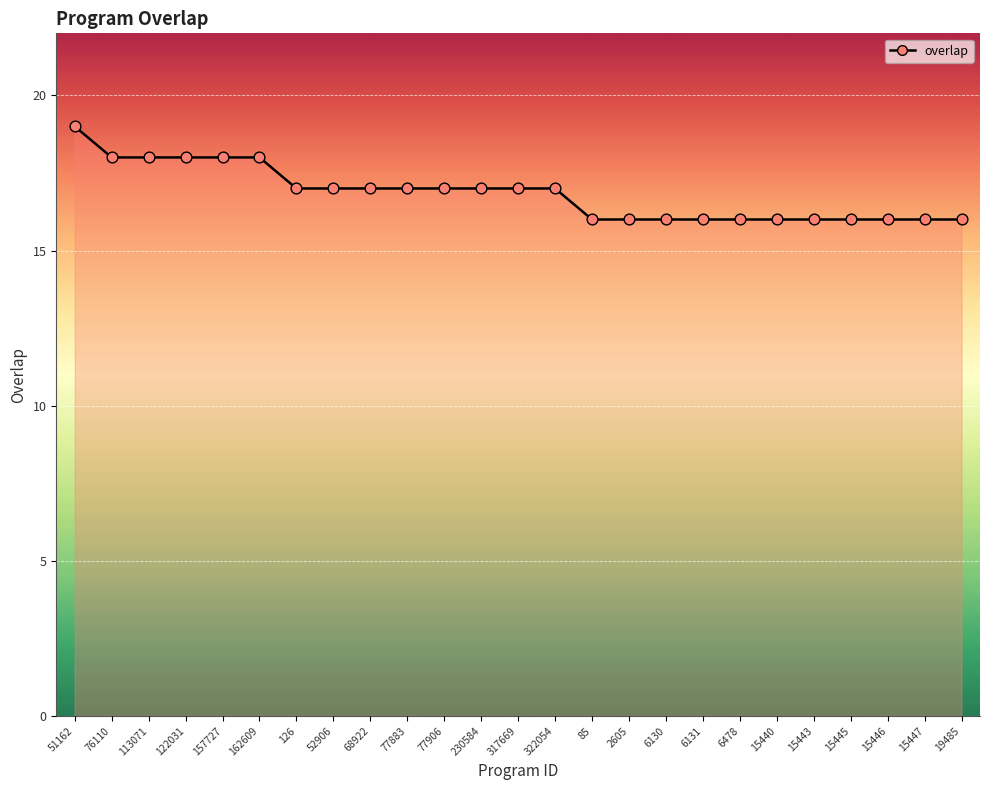

What is the ratio of the value at 162609 to the value at 15445?

1.1